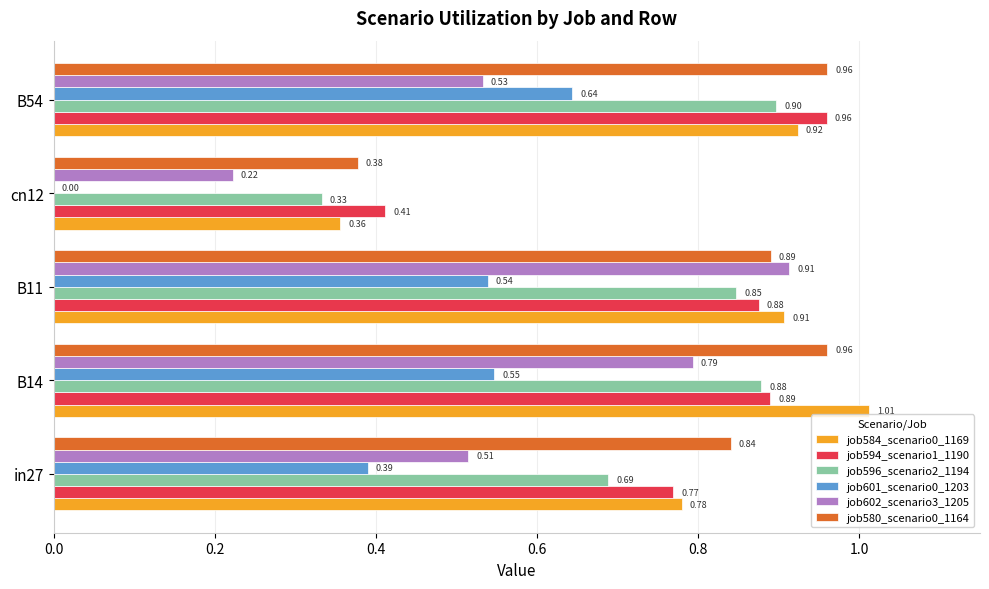

What is the sum of all job601_scenario0_1203 values?

2.1